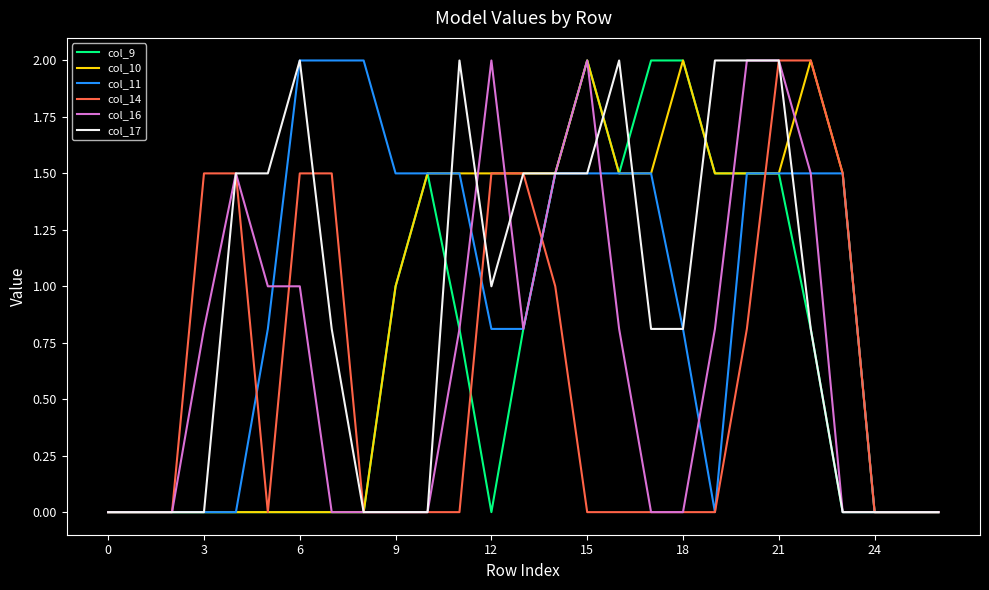

What is the greatest value displayed?

2.0